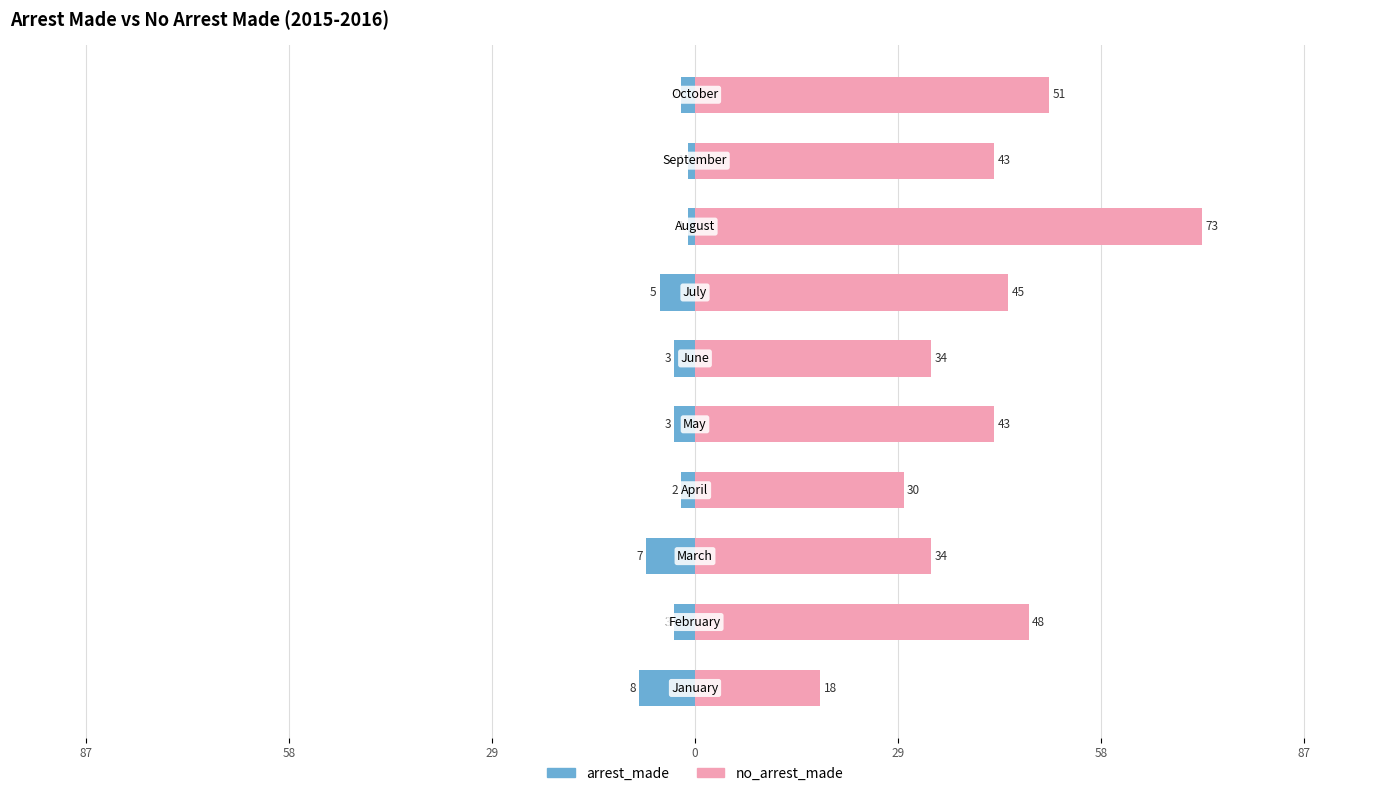

Which series changed the most between 7 and 9?

no_arrest_made